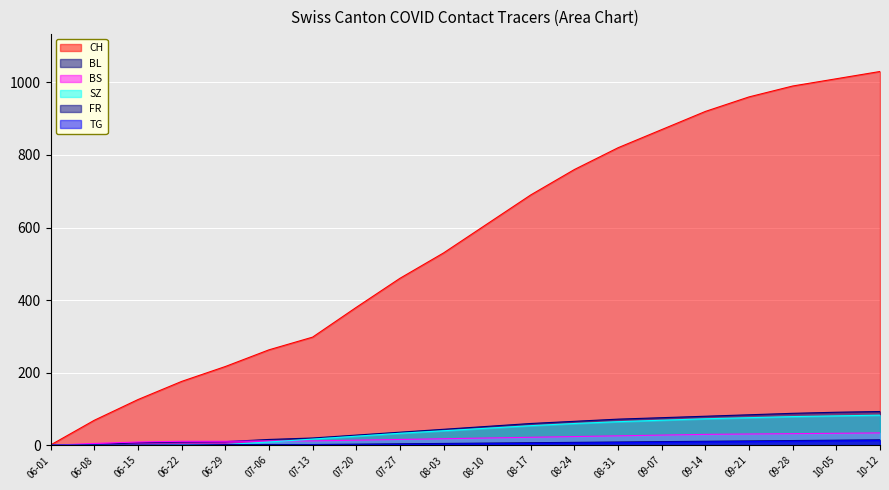

At which label is CH closest to 515?

08-03